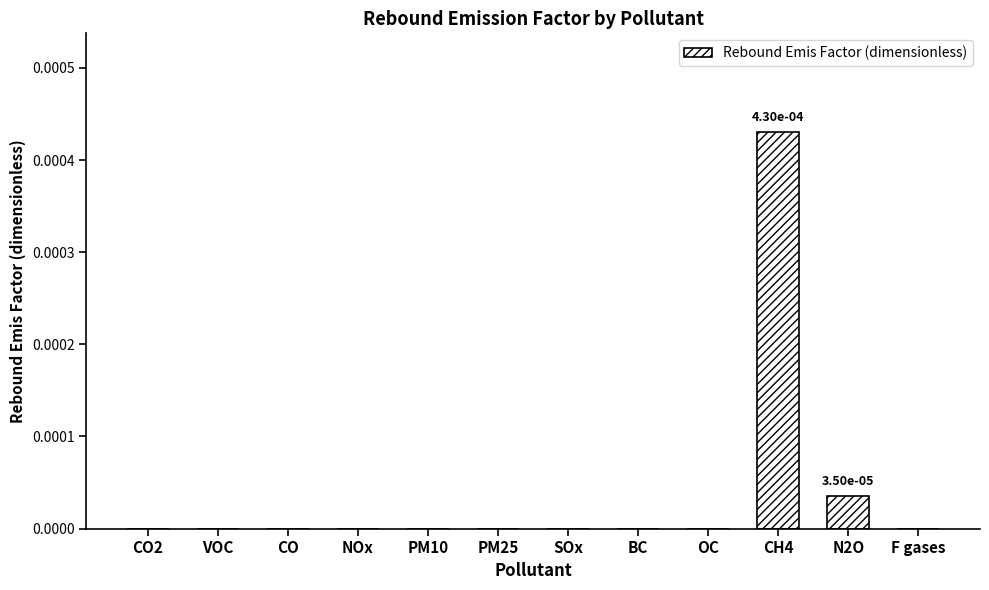

The value at N2O is 0.0. True or false?

True